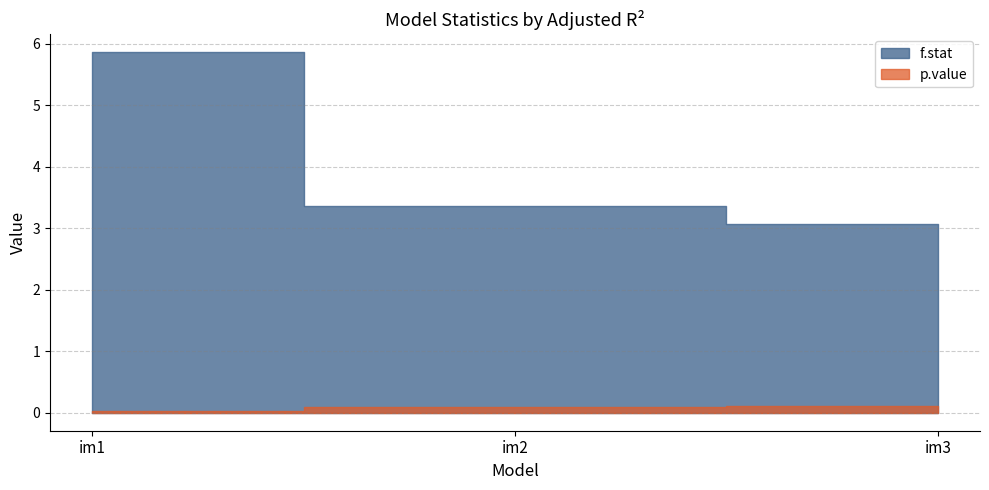

Which series has the largest range (max minus min)?

f.stat